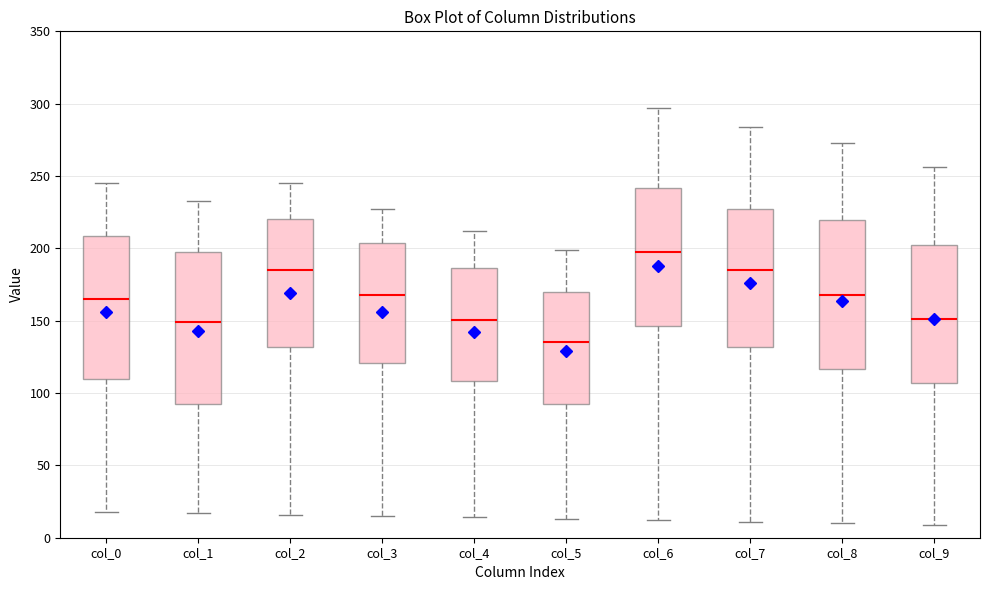

Where does the median line of the box for col_2 sit on the y-axis? The values are not printed on the chart, so give them approximately, as read against the axis.

185